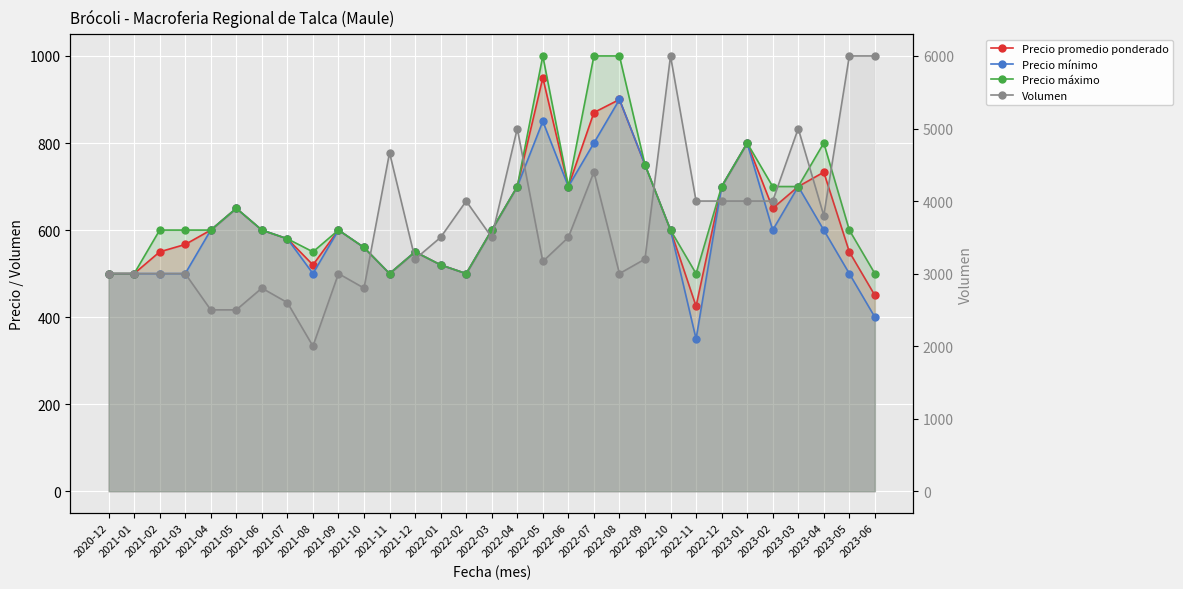

At which category does Precio promedio ponderado reach its first local valley?

2021-08